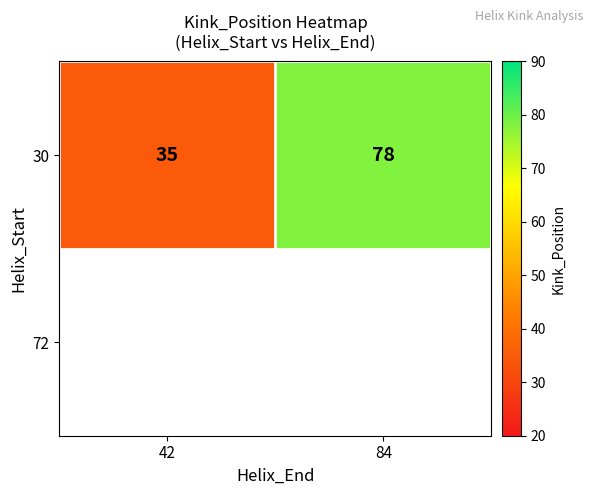

Approximately how many times larger is the value at 84 compared to 42?

2.2